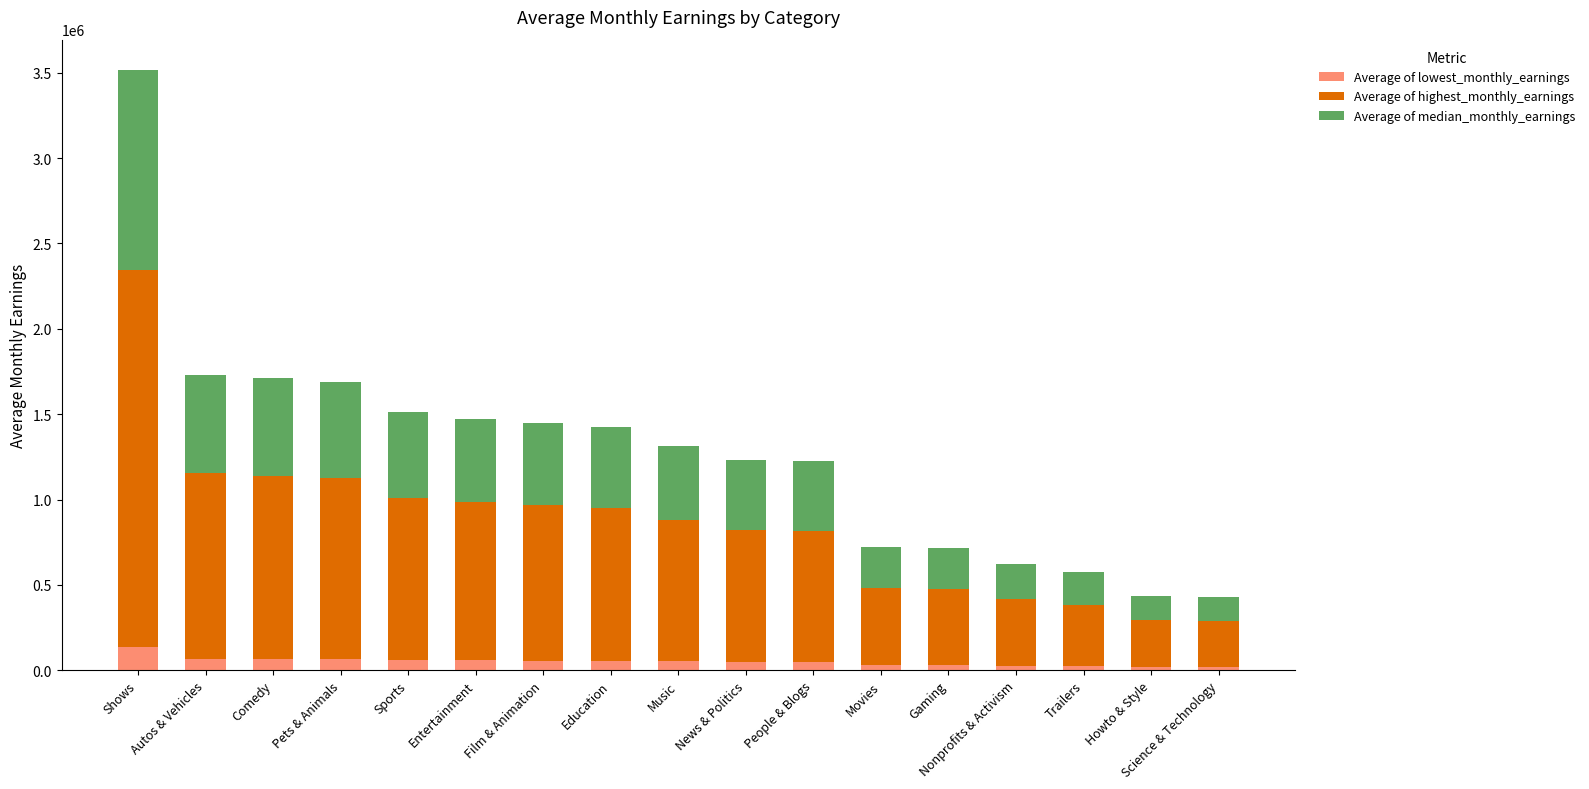

What is the difference between the maximum and minimum values in the Average of lowest_monthly_earnings series?

120614.4